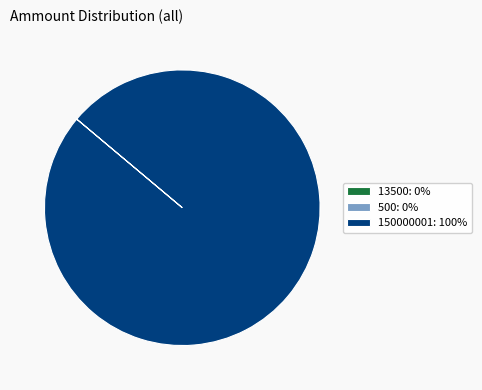

Is there any slice that represents more than half of the pie?

Yes